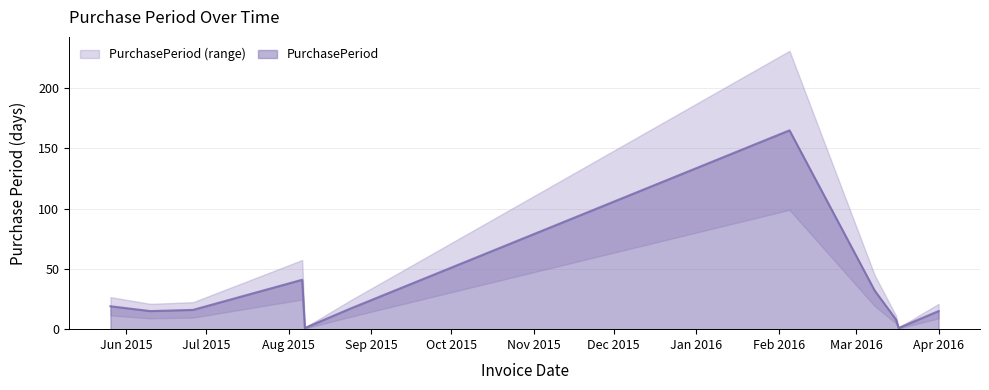

Rank the categories by value from highest to lowest.

2016-02-05, 2015-08-06, 2016-03-08, 2015-05-26, 2015-08-24, 2015-06-26, 2015-06-10, 2016-04-01, 2016-03-16, 2015-08-07, 2016-03-17